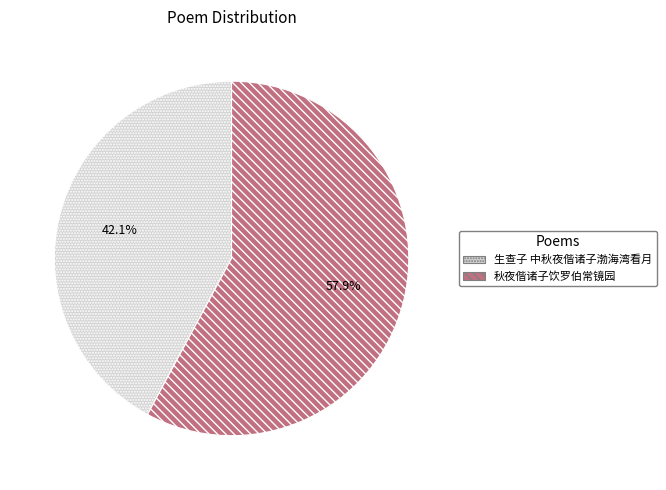

Which has a higher value, 秋夜偕诸子饮罗伯常镜园 or 生查子 中秋夜偕诸子渤海湾看月?

秋夜偕诸子饮罗伯常镜园